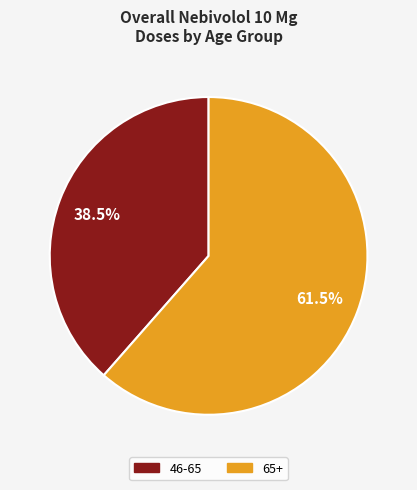

Is there any slice that represents more than half of the pie?

Yes